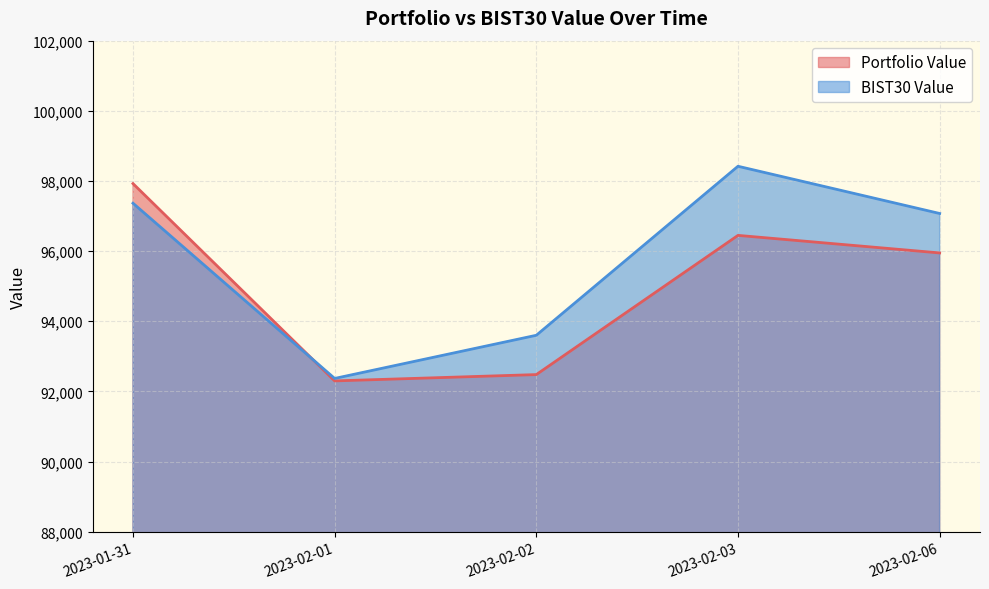

What is the smallest value displayed?

92299.6